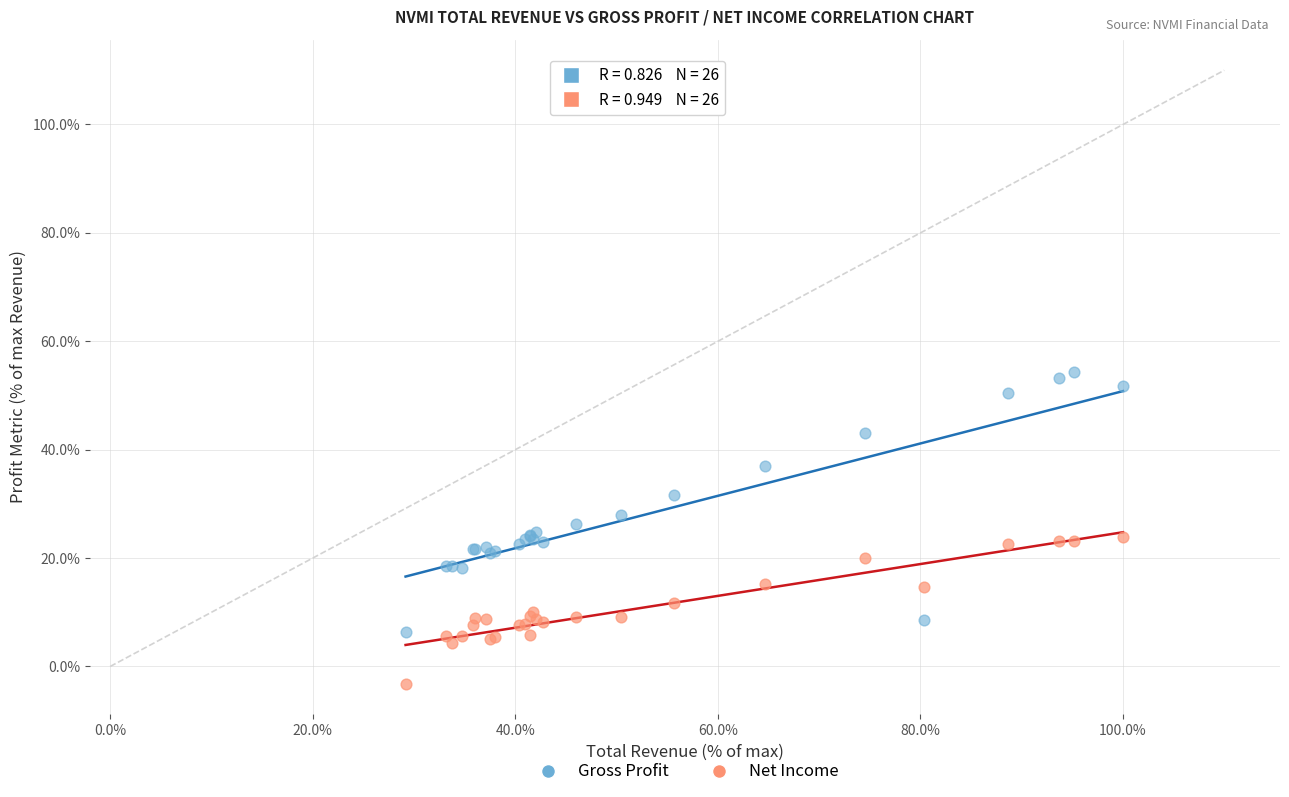

Which series reaches the minimum Y coordinate?

Net Income